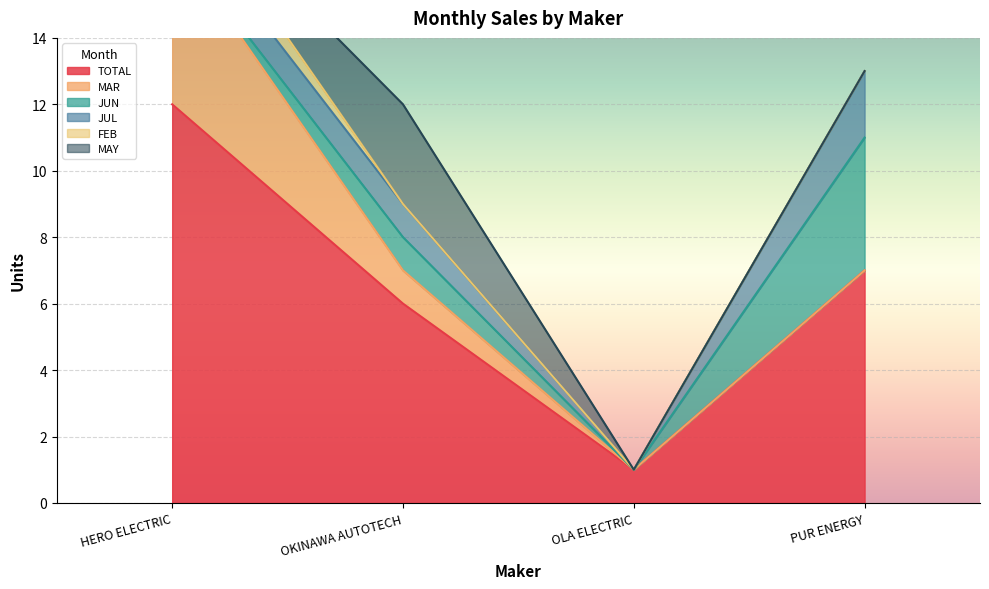

The MAY series shows 0 at HERO ELECTRIC. True or false?

True